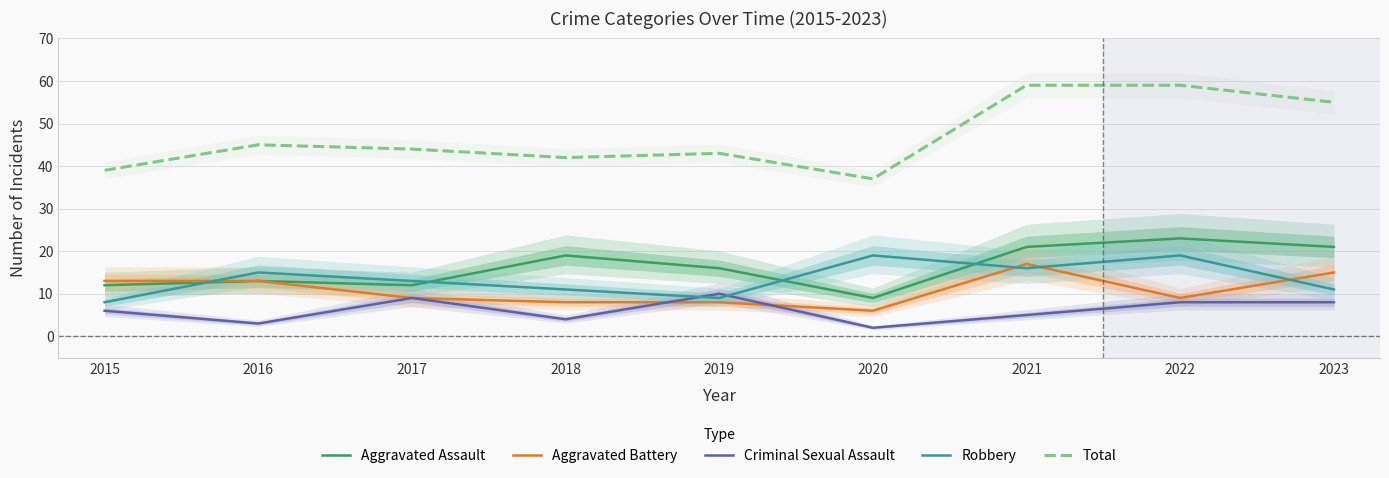

Which series changed the most between 2016 and 2020?

Total